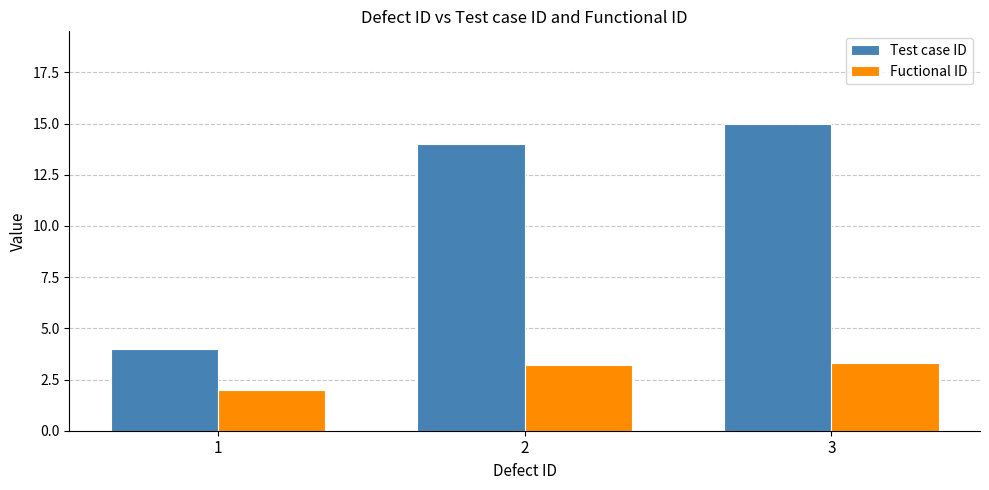

What are all the series names shown in the legend?

Test case ID, Fuctional ID